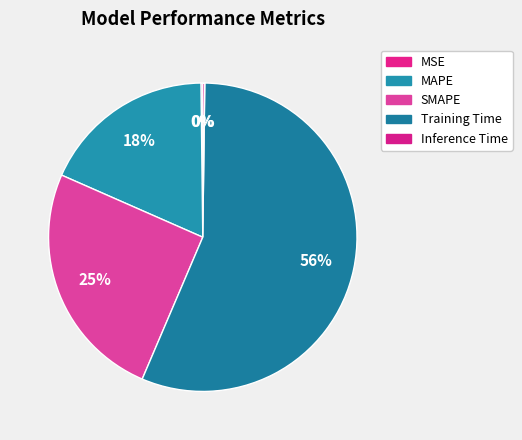

To the nearest percent, what percentage of the pie is Training Time?

56%